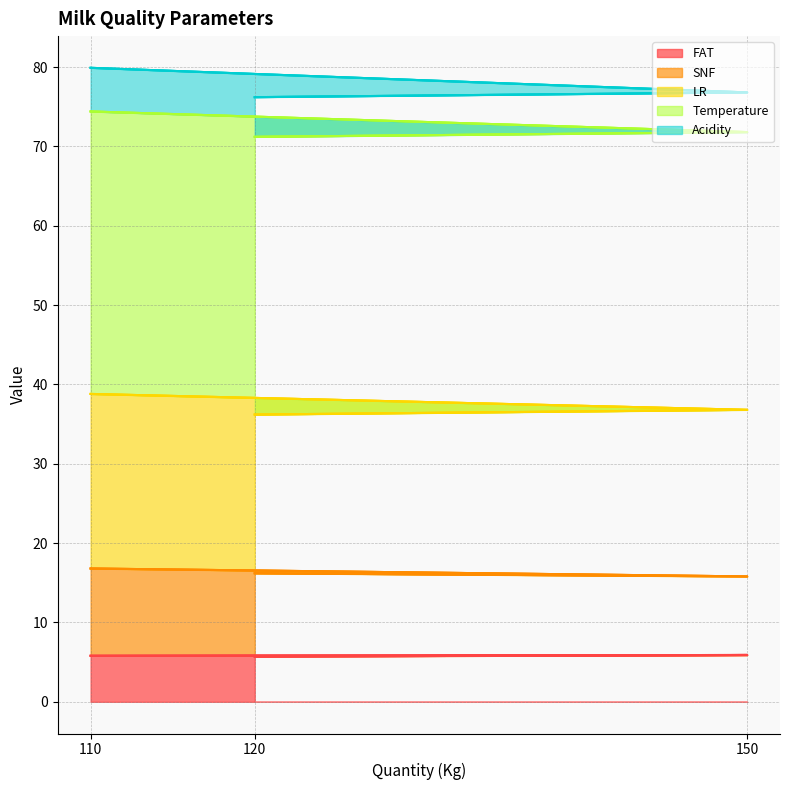

What is the minimum value for Acidity?

76.2